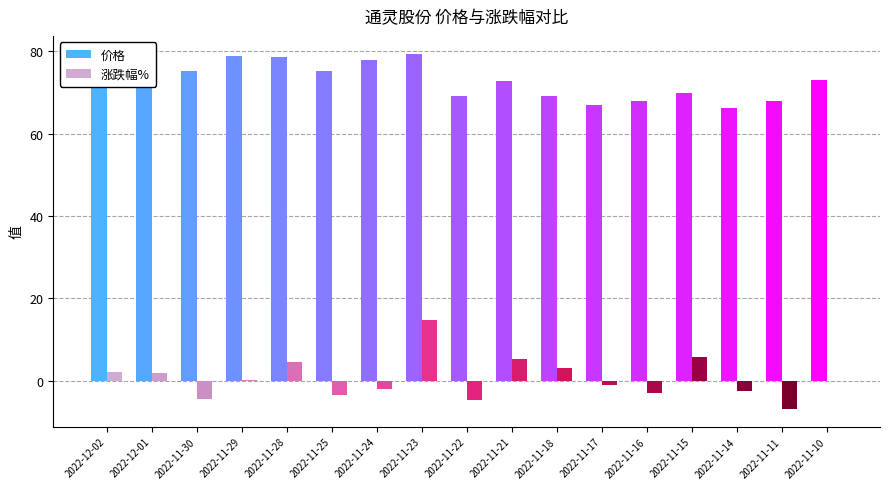

What is the greatest value displayed?

79.4